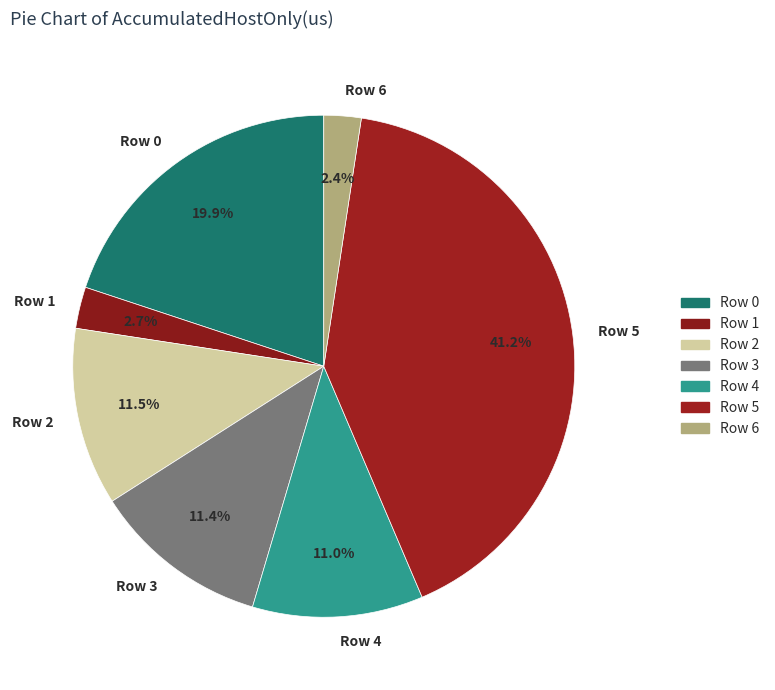

Which slice is the largest?

Row 5